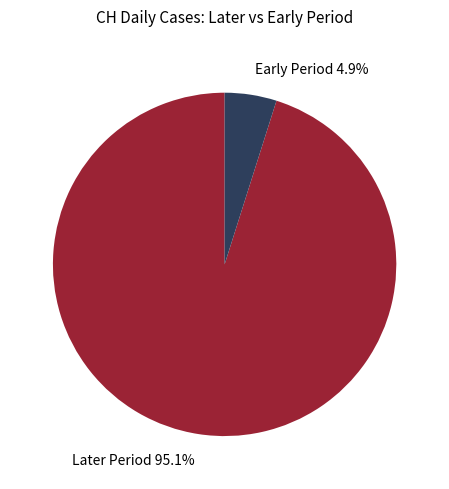

What is the largest slice in the pie chart?

Later Period 95.1%